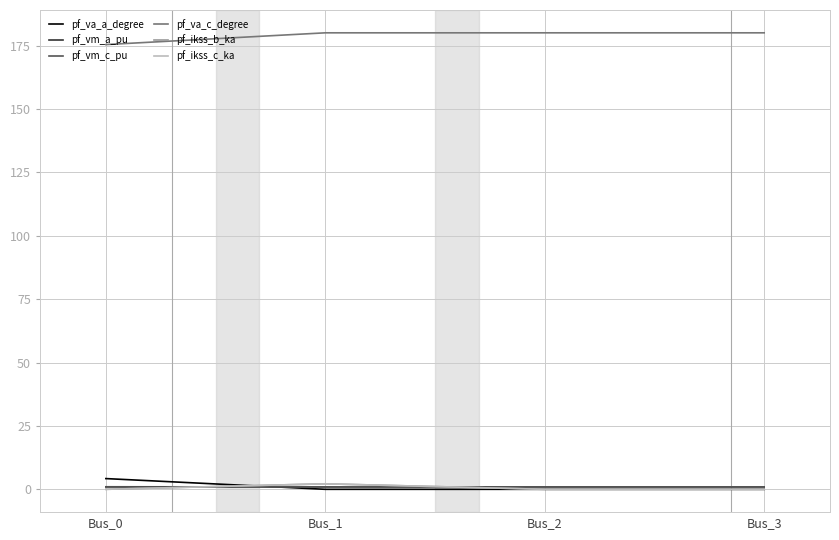

Is this an area chart (filled region under the line)?

No